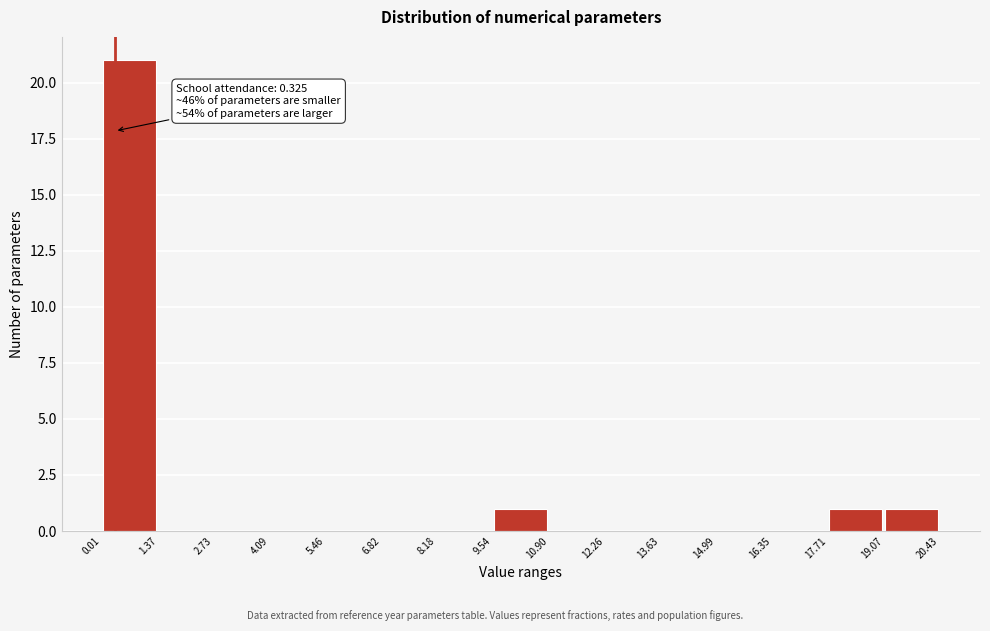

Over which range of the x-axis is the bar tallest?

0.01 to 1.37